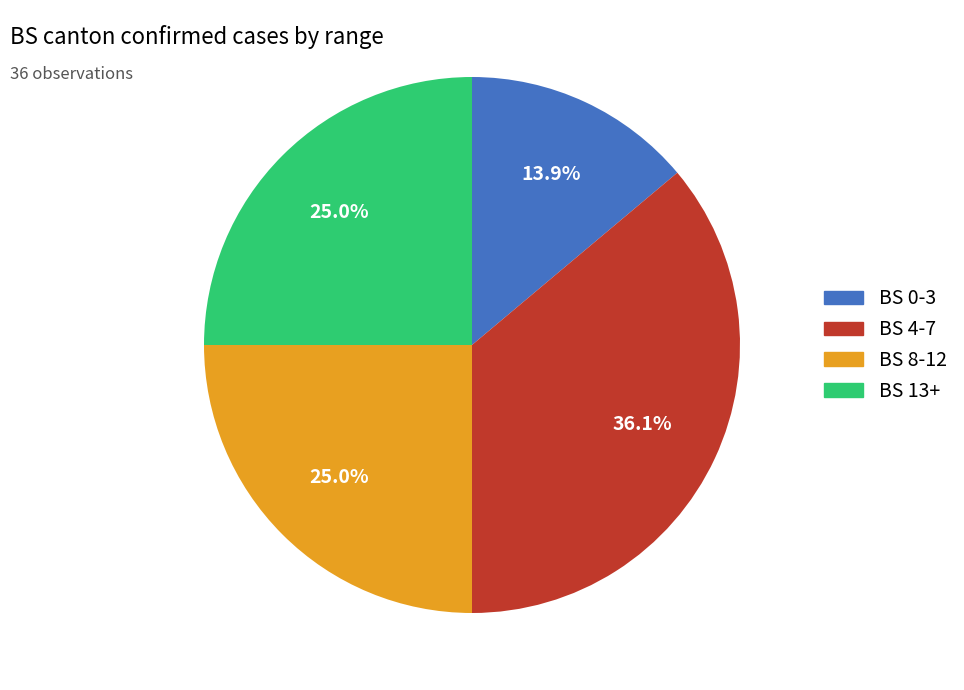

How many slices are in this pie chart?

4